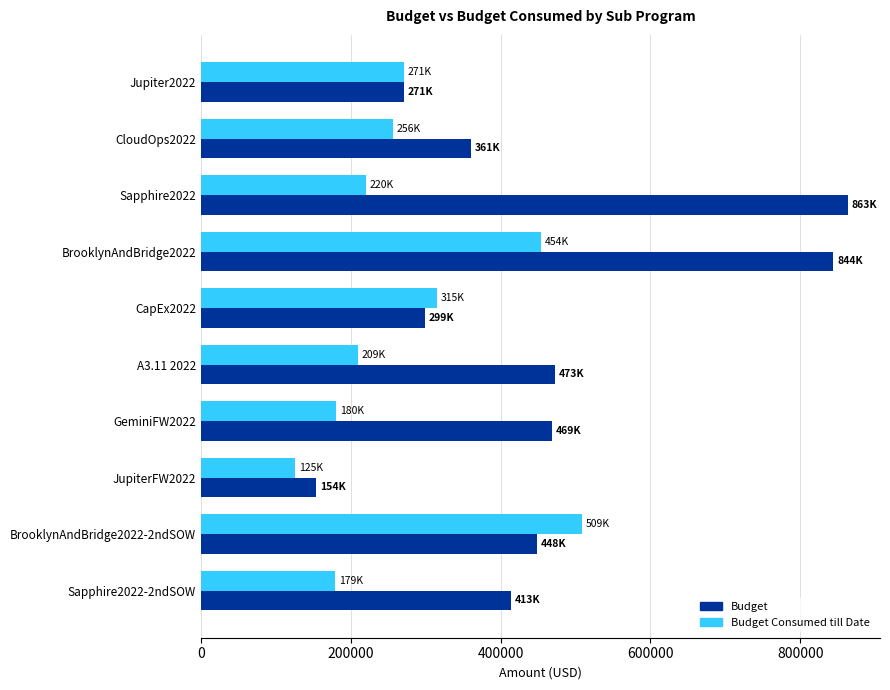

Which category has the lowest value in the Budget Consumed till Date series?

JupiterFW2022